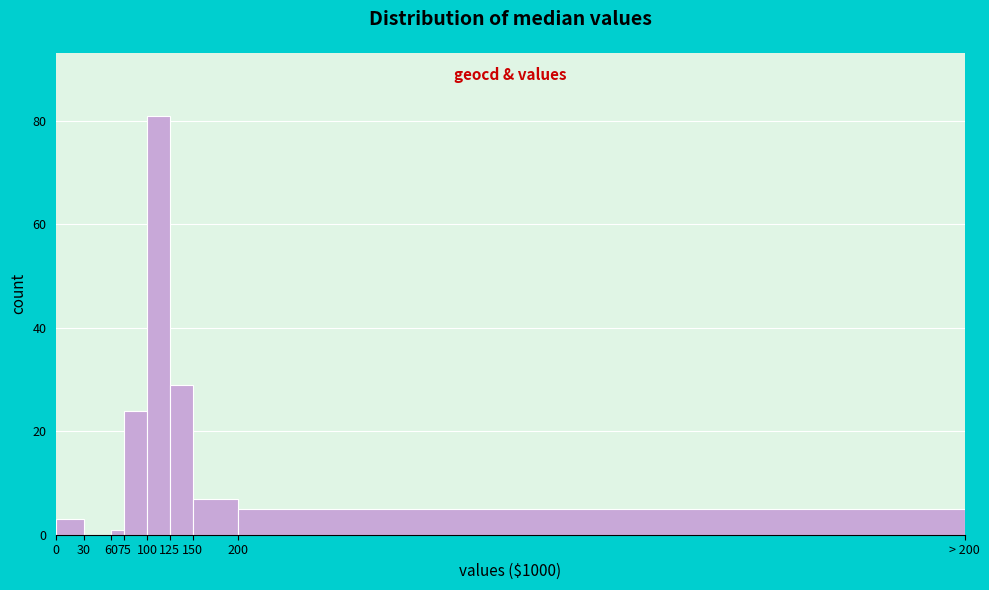

Reading left to right, list all the values displayed in this chart.

0=3	30=0	60=1	75=24	100=81	125=29	150=7	200=5